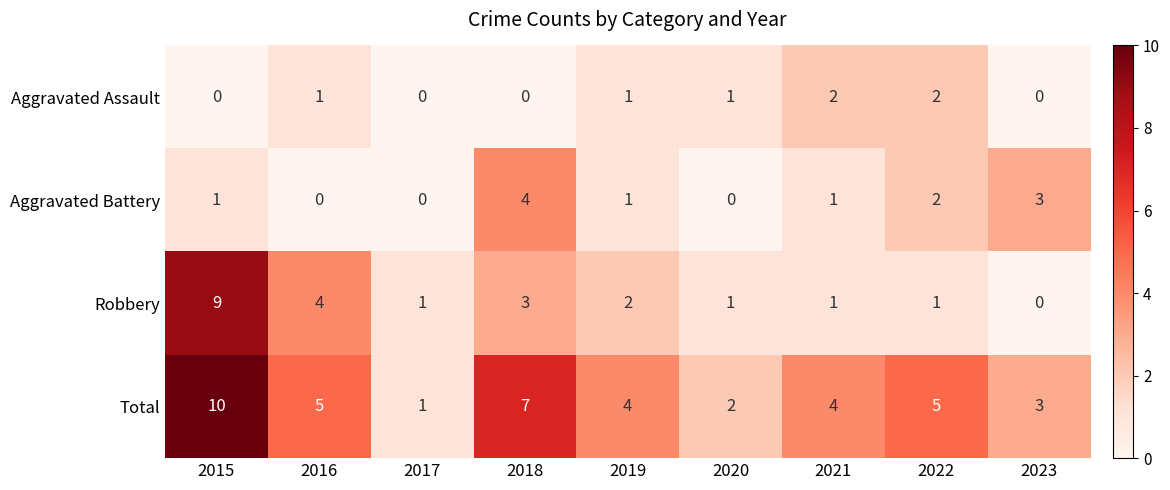

Rank the series by their maximum value, from highest to lowest.

Total, Robbery, Aggravated Battery, Aggravated Assault